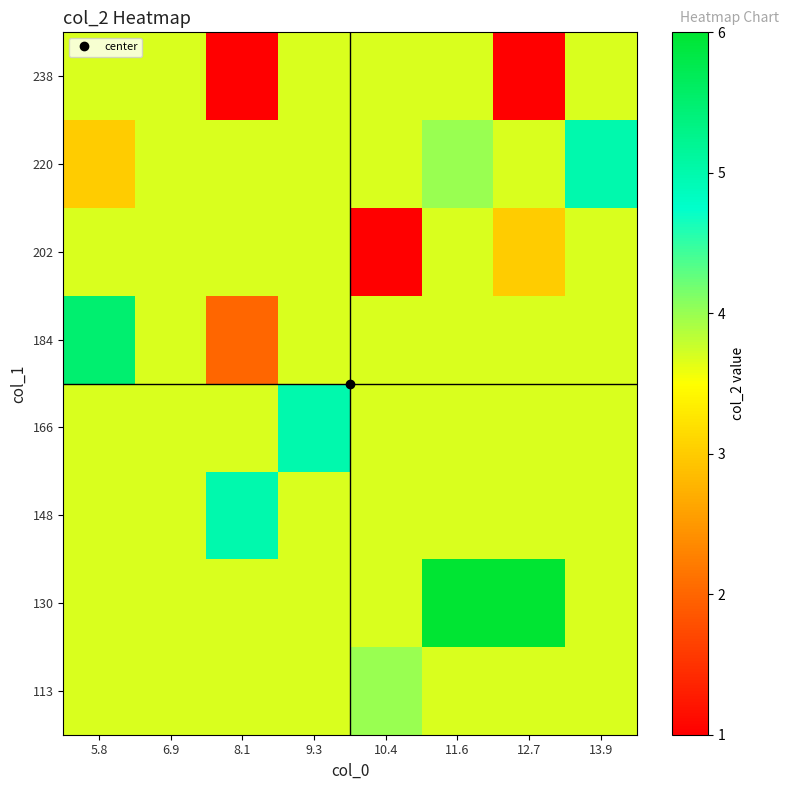

At which category does the chart reach its minimum across all series?

10.4